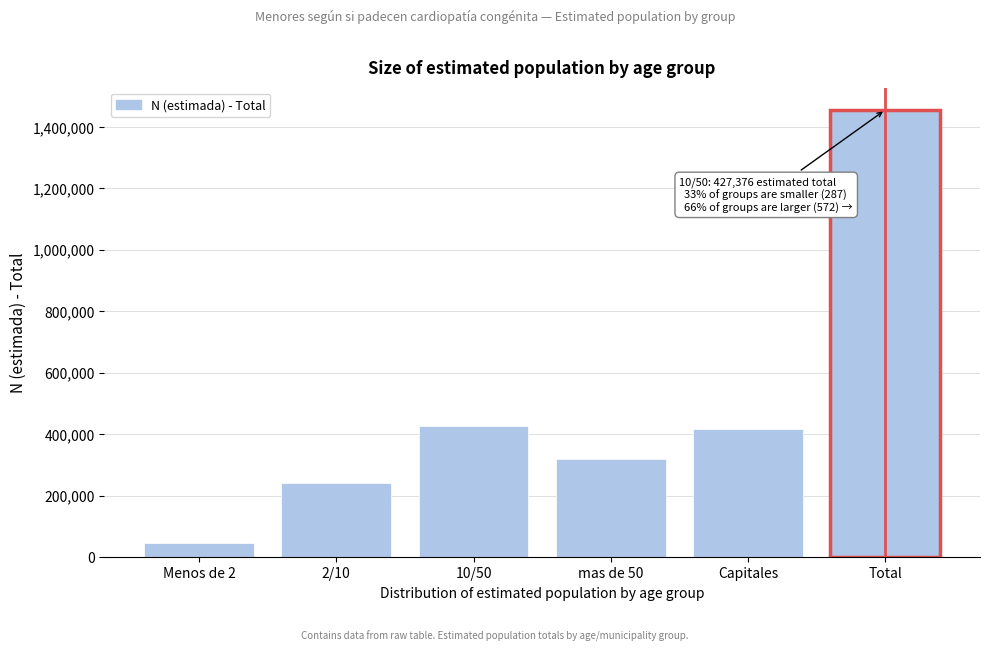

Reading left to right, list all the values displayed in this chart.

Menos de 2=47828	2/10=241661	10/50=427376	mas de 50=320824	Capitales=417382	Total=1455070